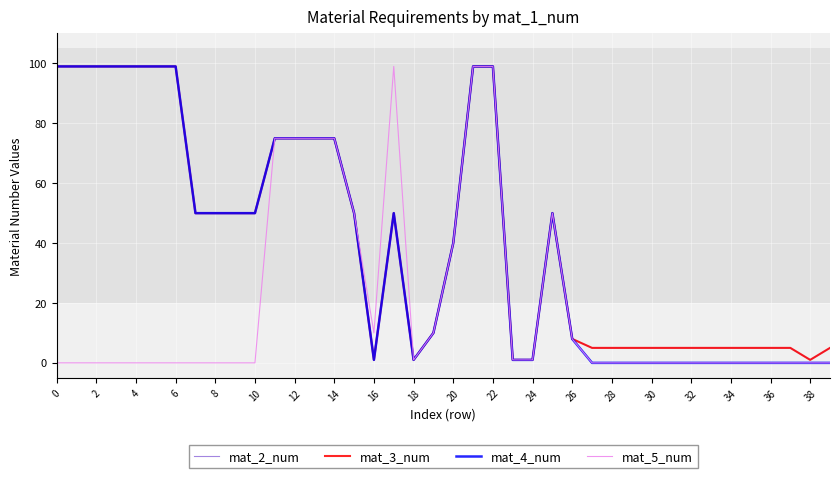

What is the greatest value displayed?

99